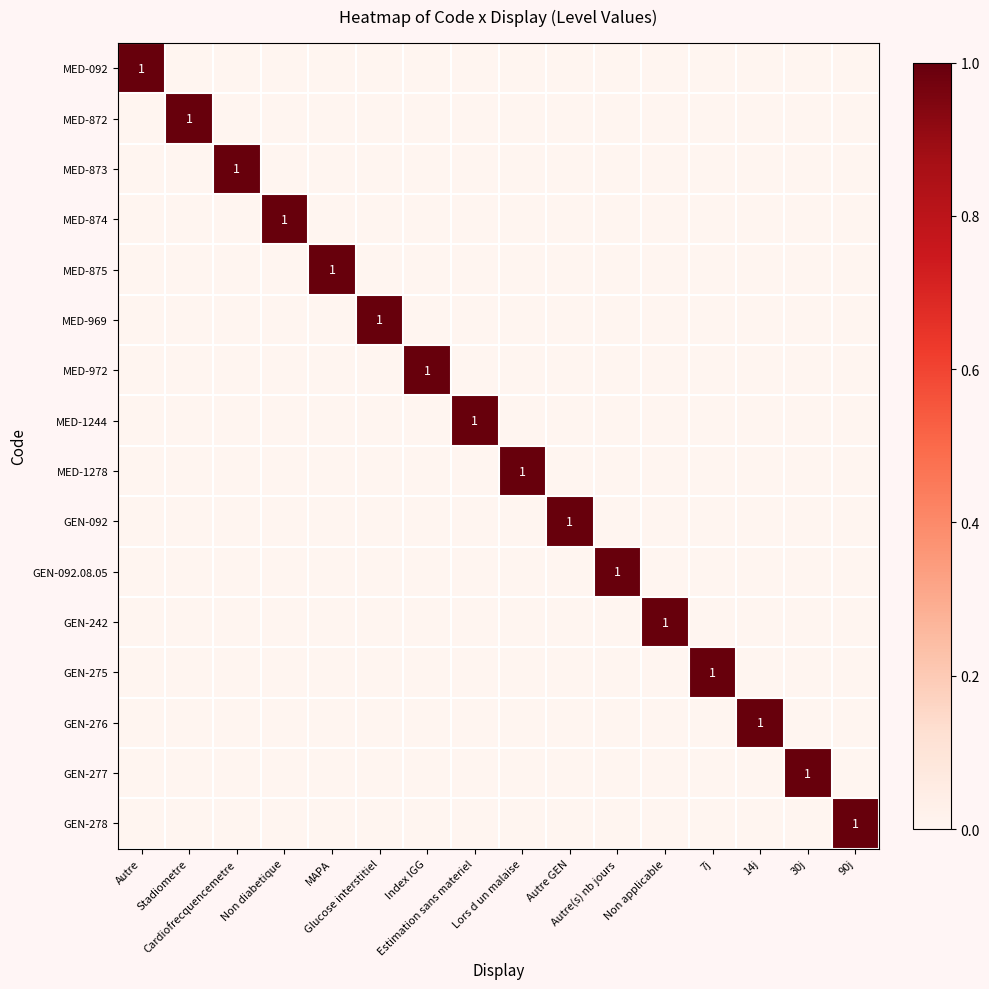

Which series has the largest total across all categories?

MED-092